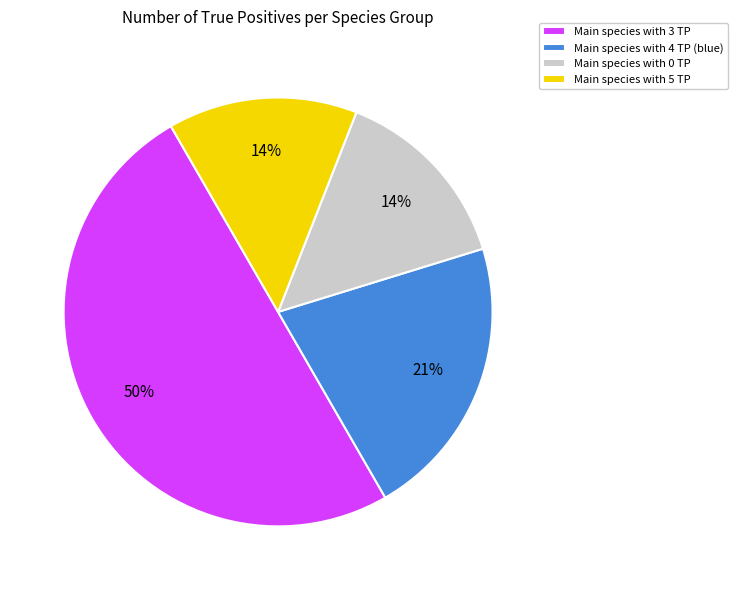

Between Main species with 3 TP and Main species with 4 TP (blue), which is larger?

Main species with 3 TP